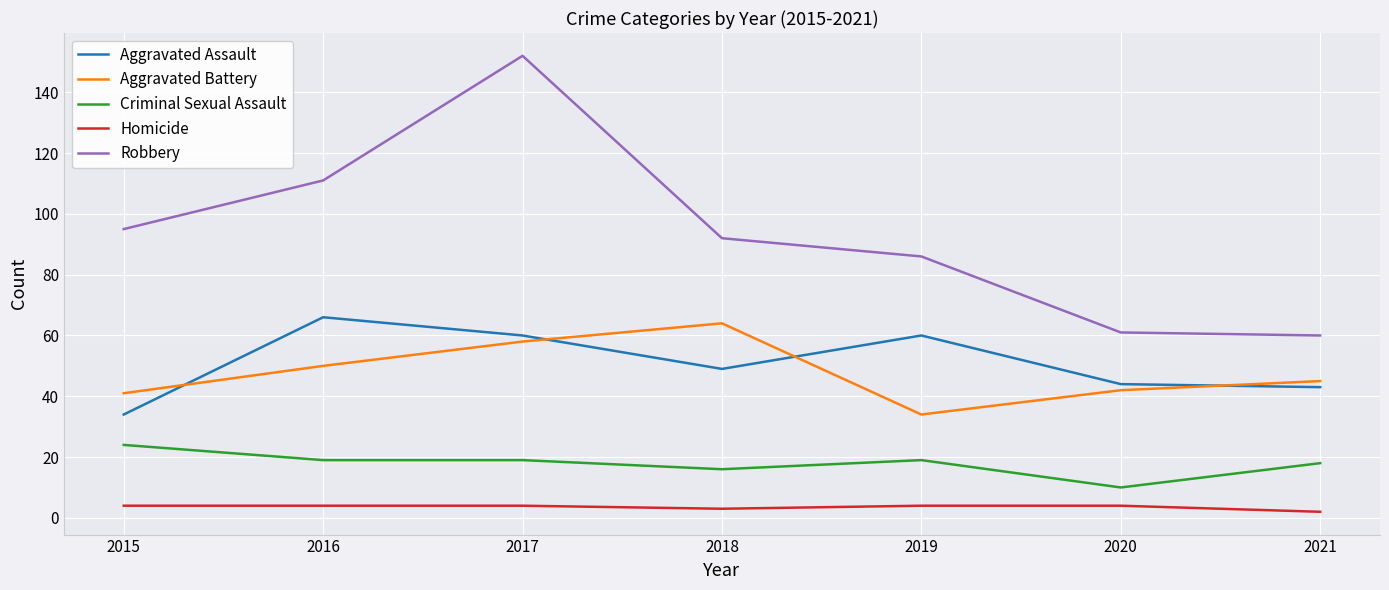

Reading left to right, transcribe all the data shown in this chart.

Aggravated Assault: 2015=34	2016=66	2017=60	2018=49	2019=60	2020=44	2021=43
Aggravated Battery: 2015=41	2016=50	2017=58	2018=64	2019=34	2020=42	2021=45
Criminal Sexual Assault: 2015=24	2016=19	2017=19	2018=16	2019=19	2020=10	2021=18
Homicide: 2015=4	2016=4	2017=4	2018=3	2019=4	2020=4	2021=2
Robbery: 2015=95	2016=111	2017=152	2018=92	2019=86	2020=61	2021=60